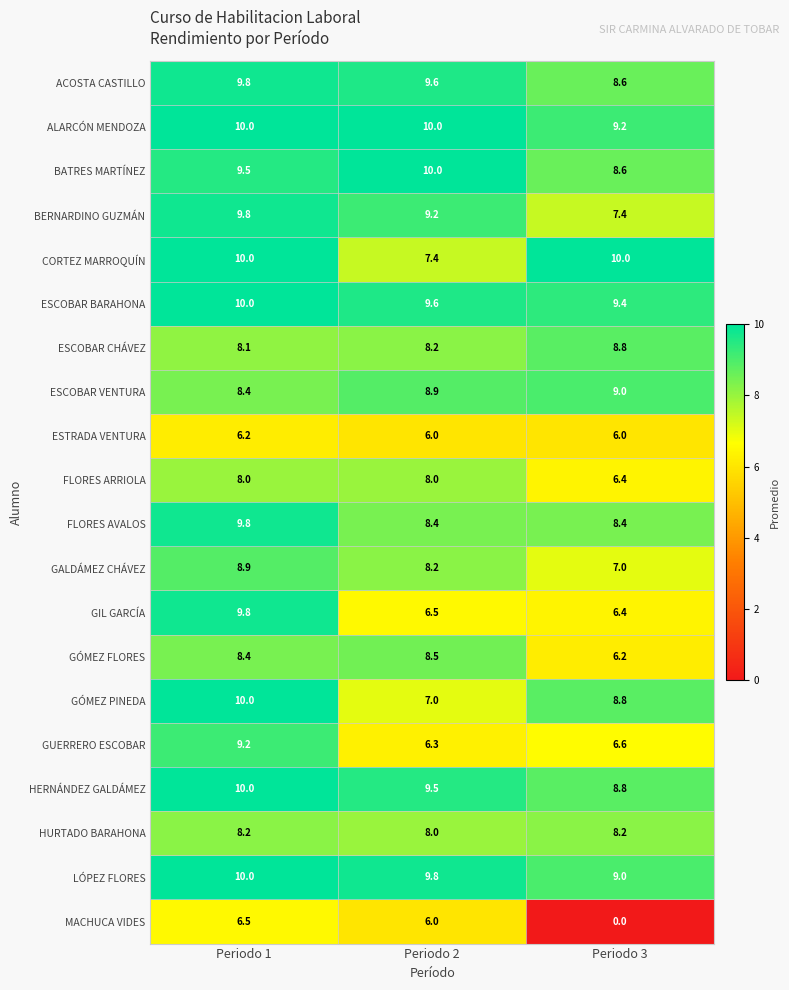

At which category is the sum across all series the highest?

Periodo 1